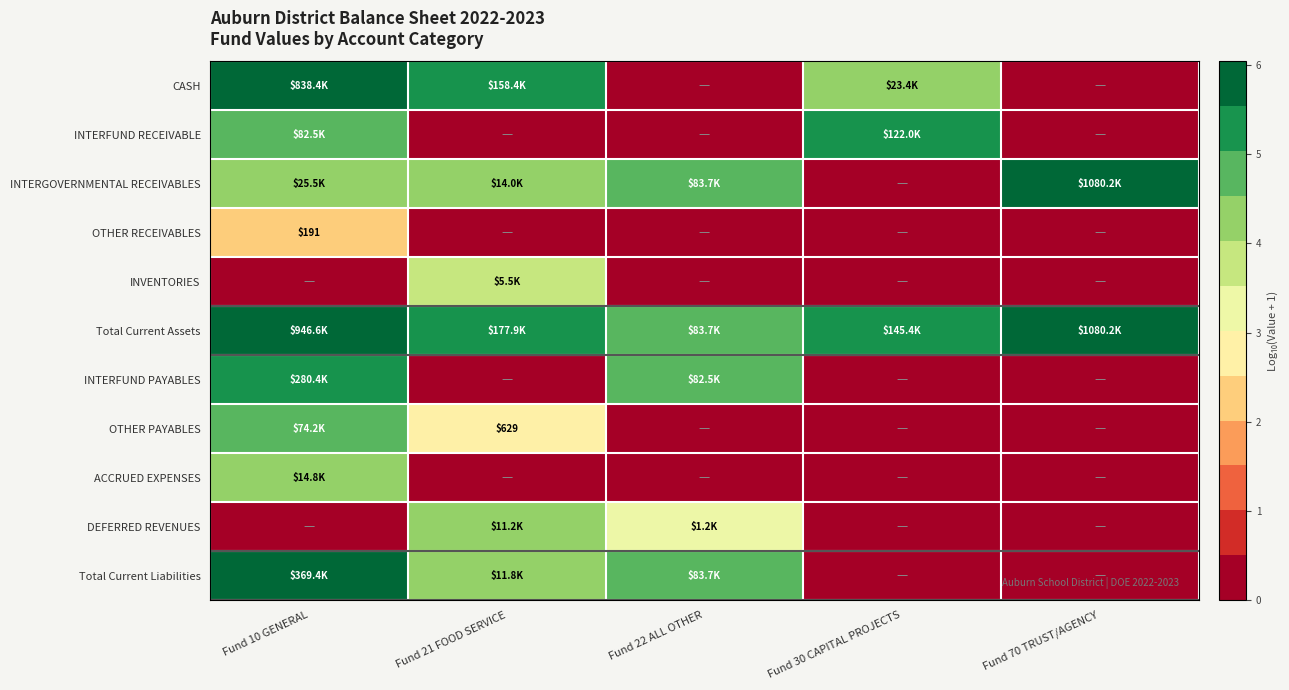

The DEFERRED REVENUES series shows 1.1 at Fund 21 FOOD SERVICE. True or false?

False